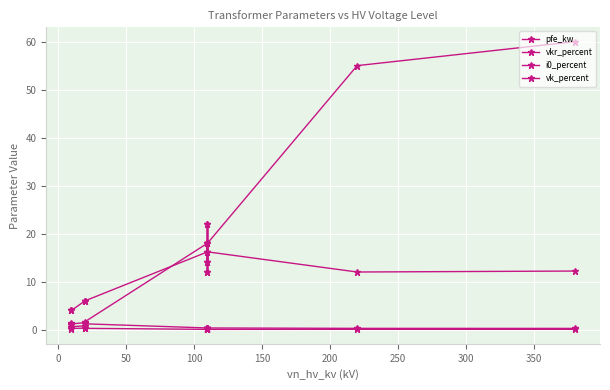

At how many categories does at least one series exceed 53?

2